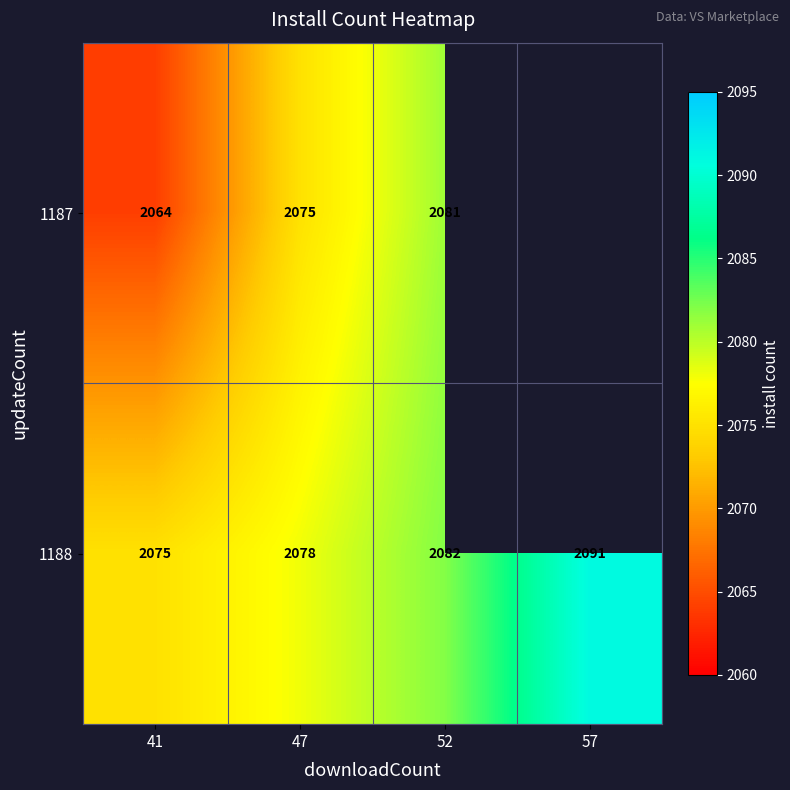

The 1187 series shows 1223 at 47. True or false?

False